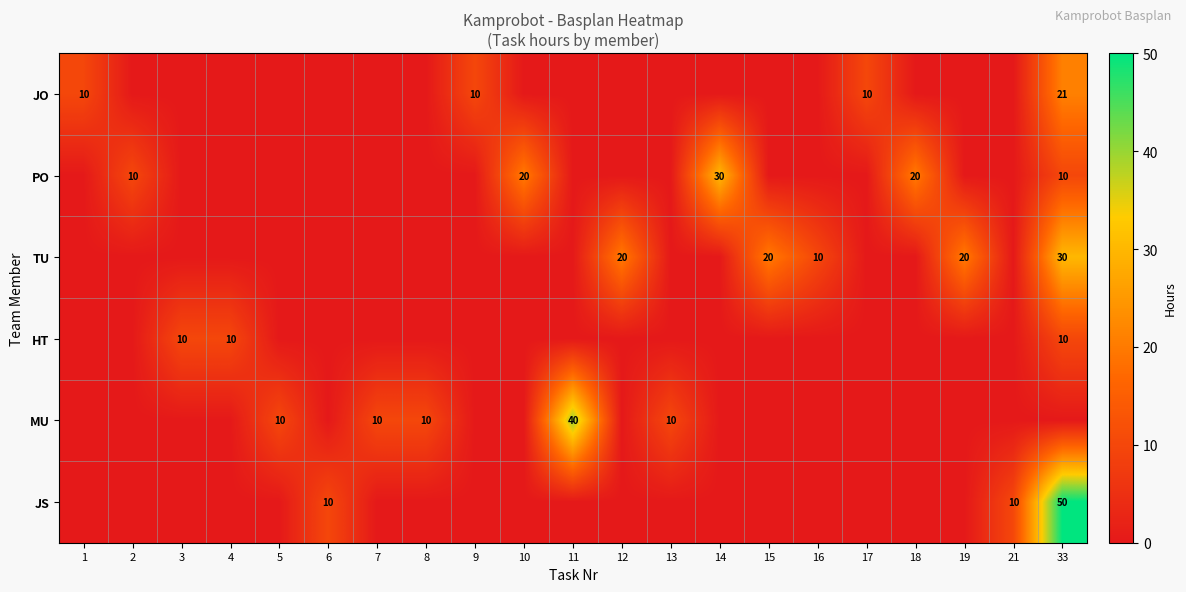

The value of PO at 18 is 33. True or false?

False